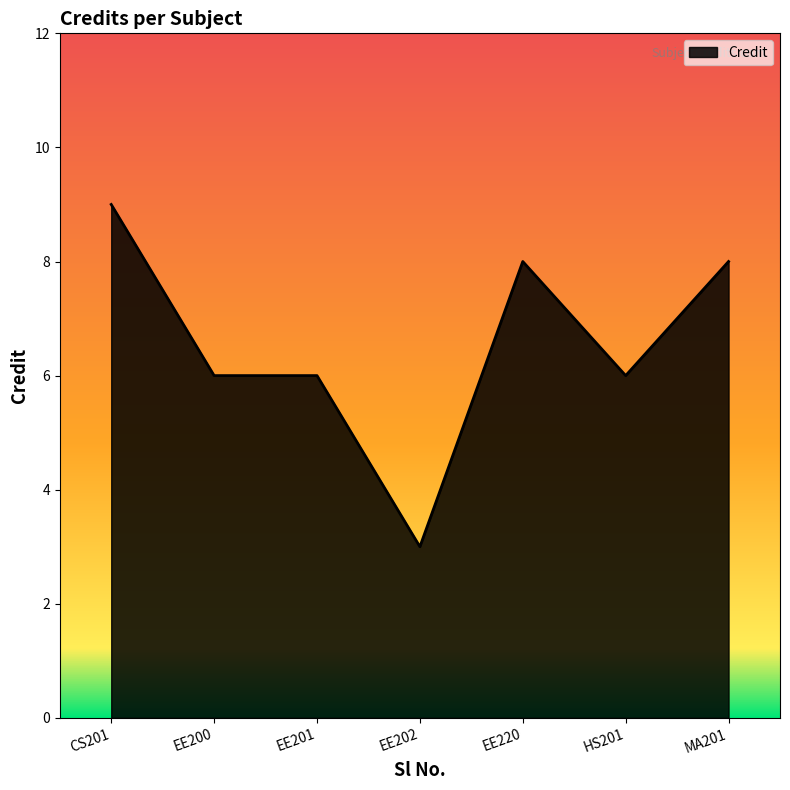

Approximately how many times larger is the value at EE201 compared to CS201?

0.7